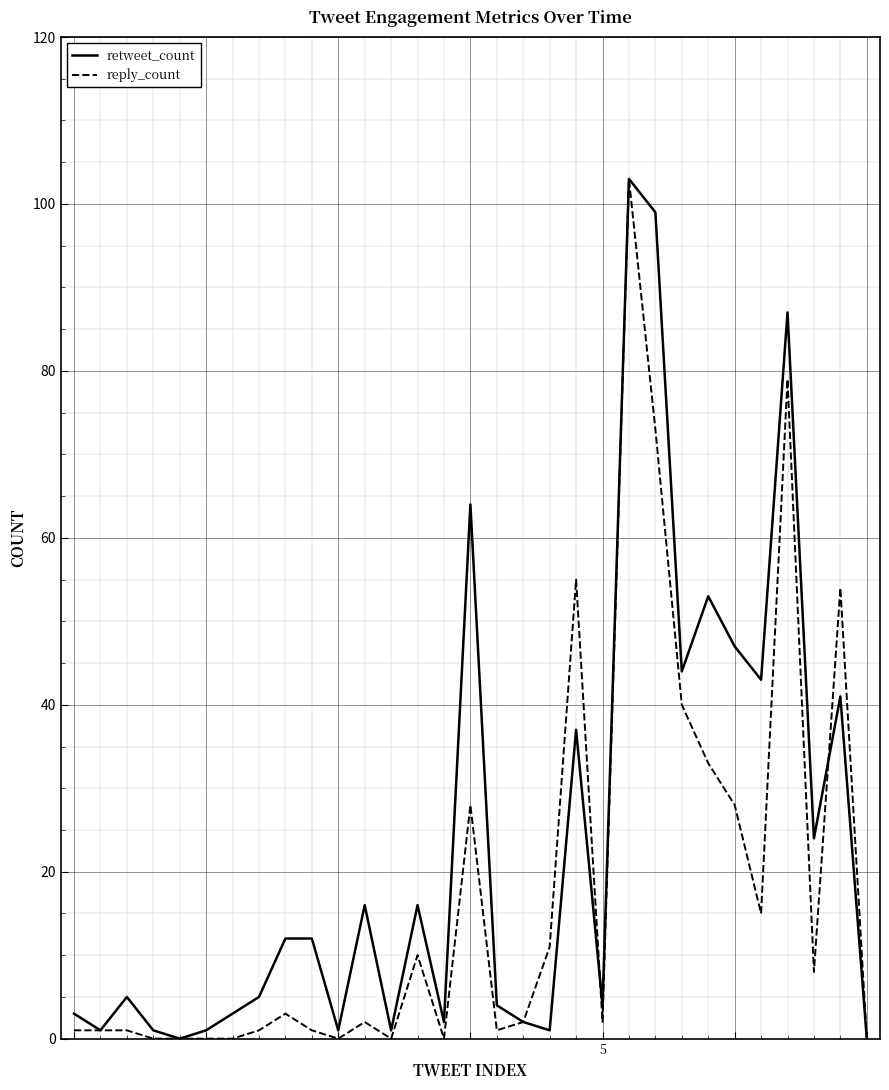

List the series in order of their overall mean, highest first.

retweet_count, reply_count